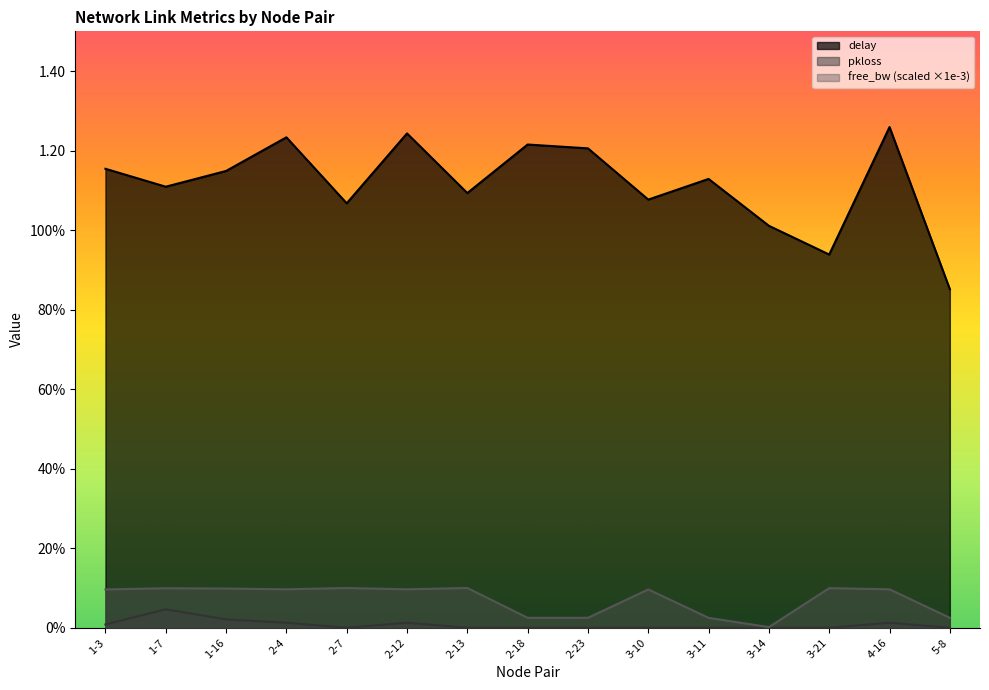

What is the approximate value of delay at 2-13?

1.1